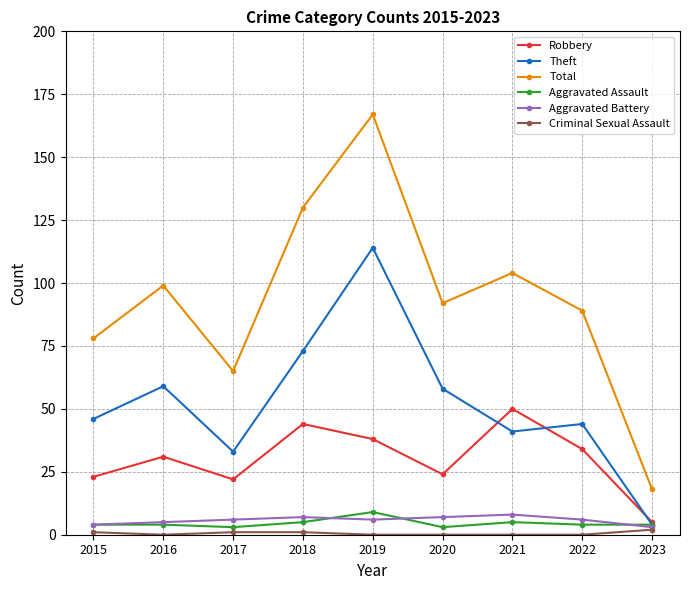

True or false: Total and Aggravated Battery intersect in this chart.

False